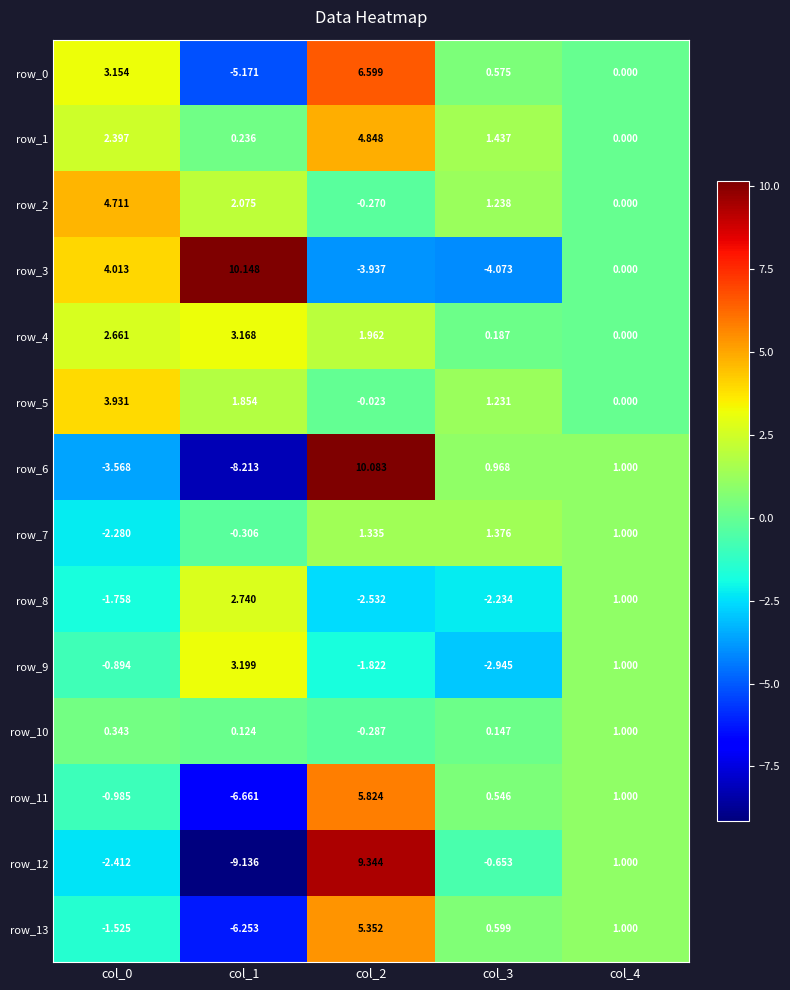

How many data points does each series have?

5